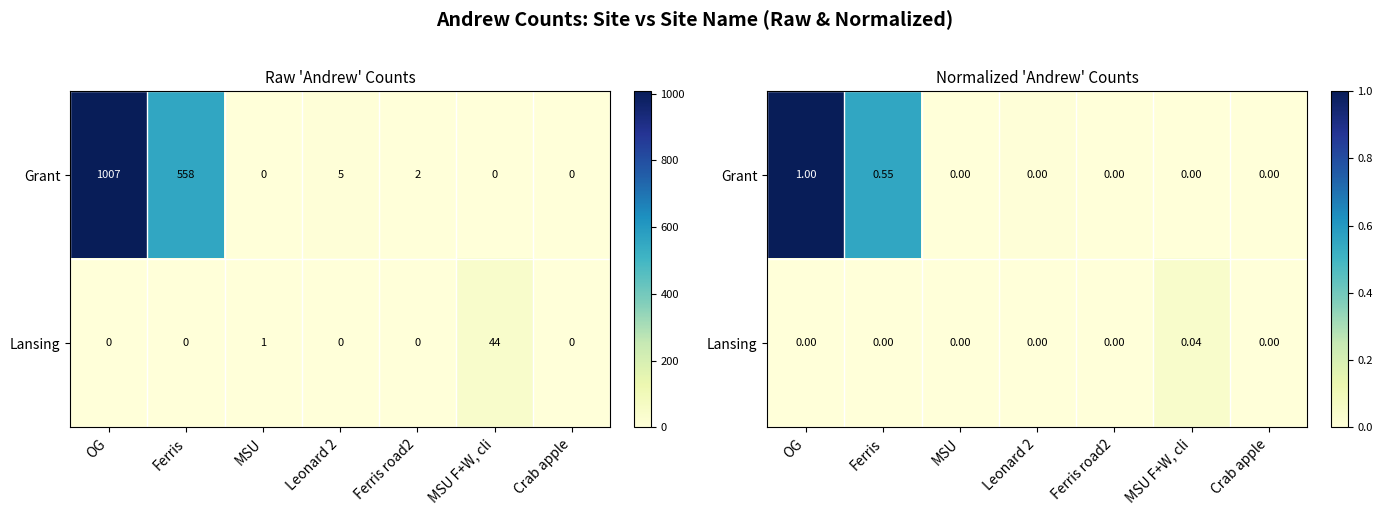

List the series in order of their overall mean, lowest first.

Lansing, Grant